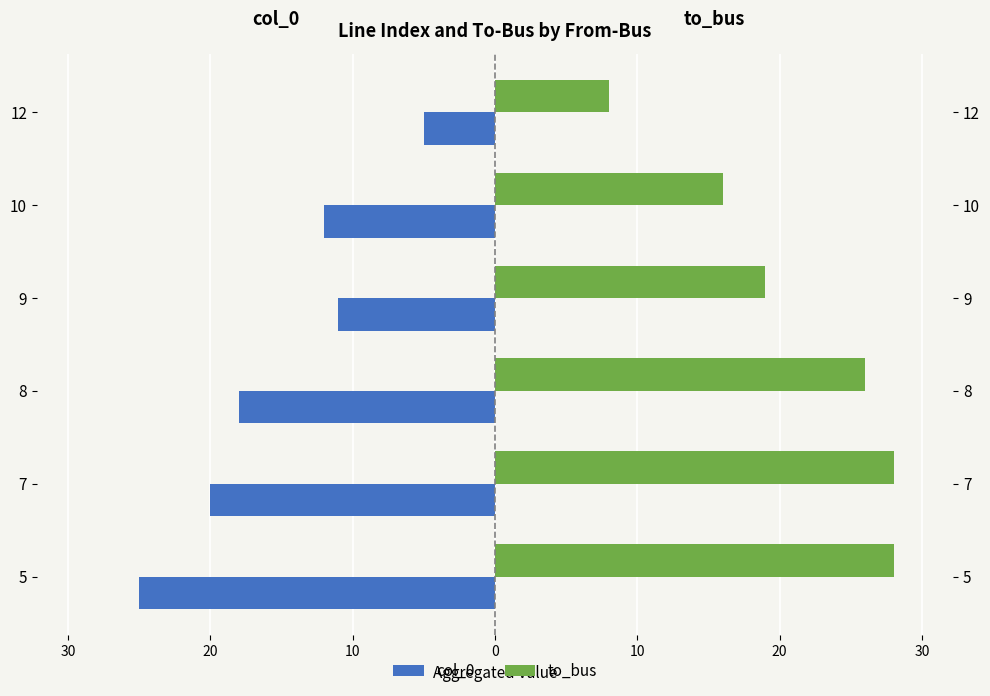

Which series has the widest spread of values?

col_0